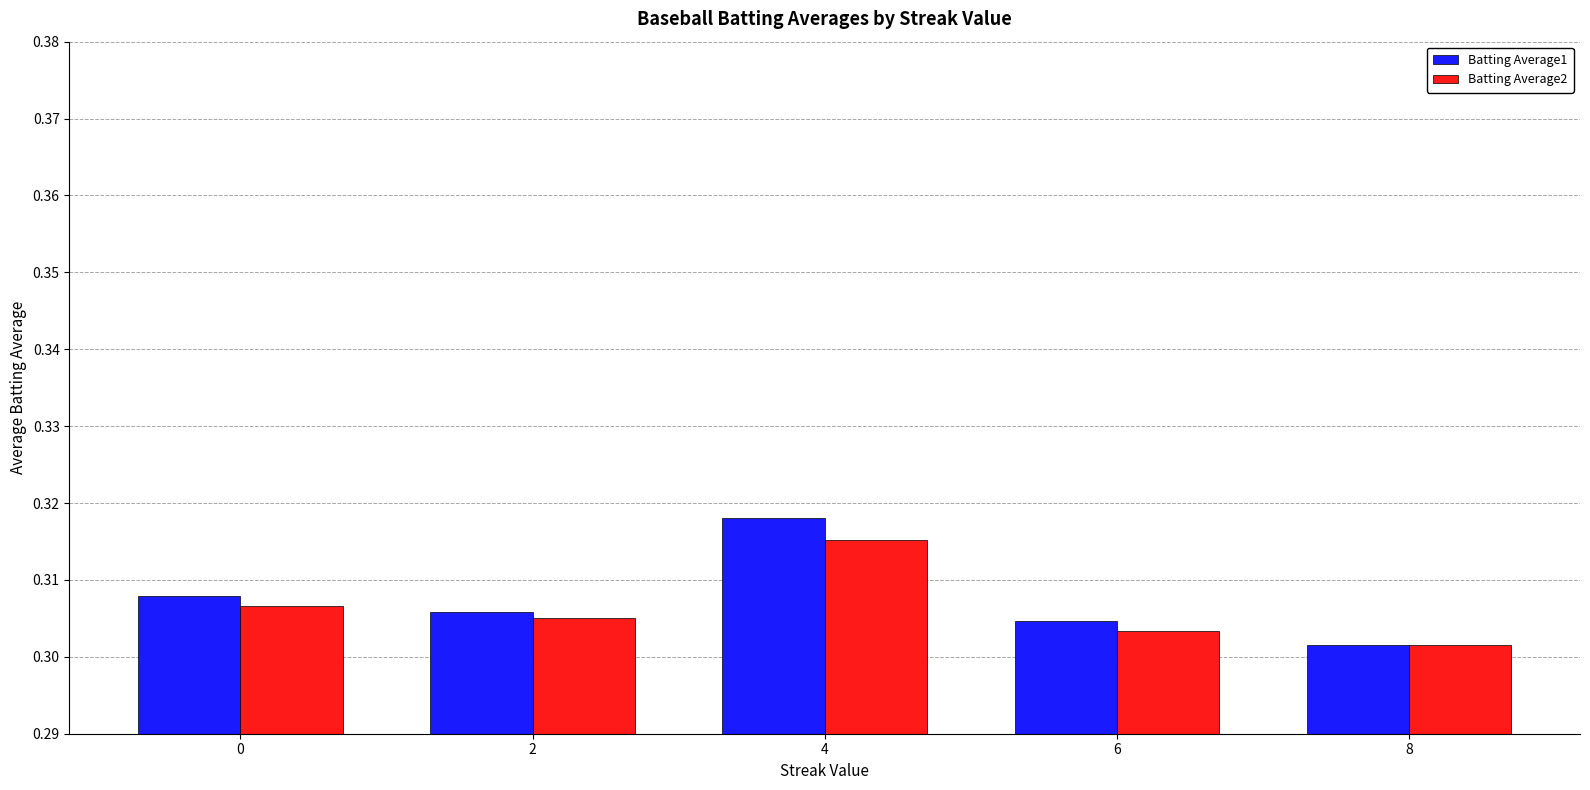

Which label corresponds to the smallest value in the chart?

8